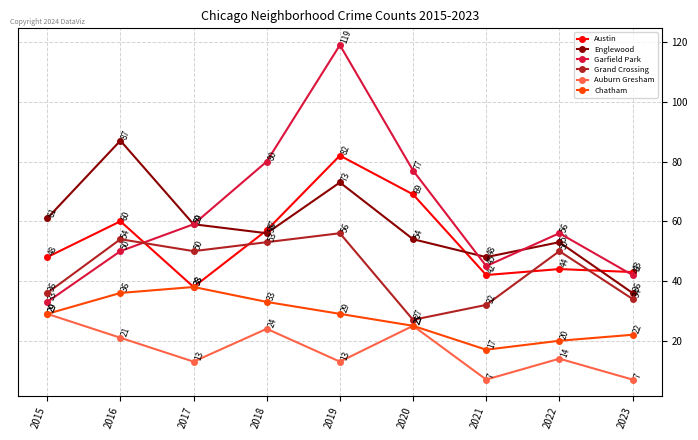

What is the difference between the second highest and second lowest values in the Englewood series?

25